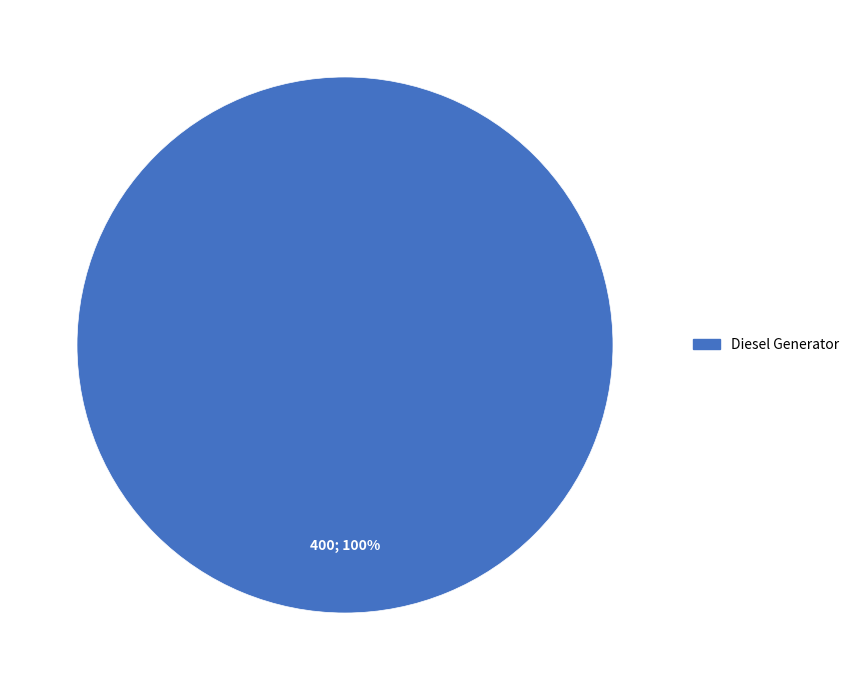

How many slices are in this pie chart?

1